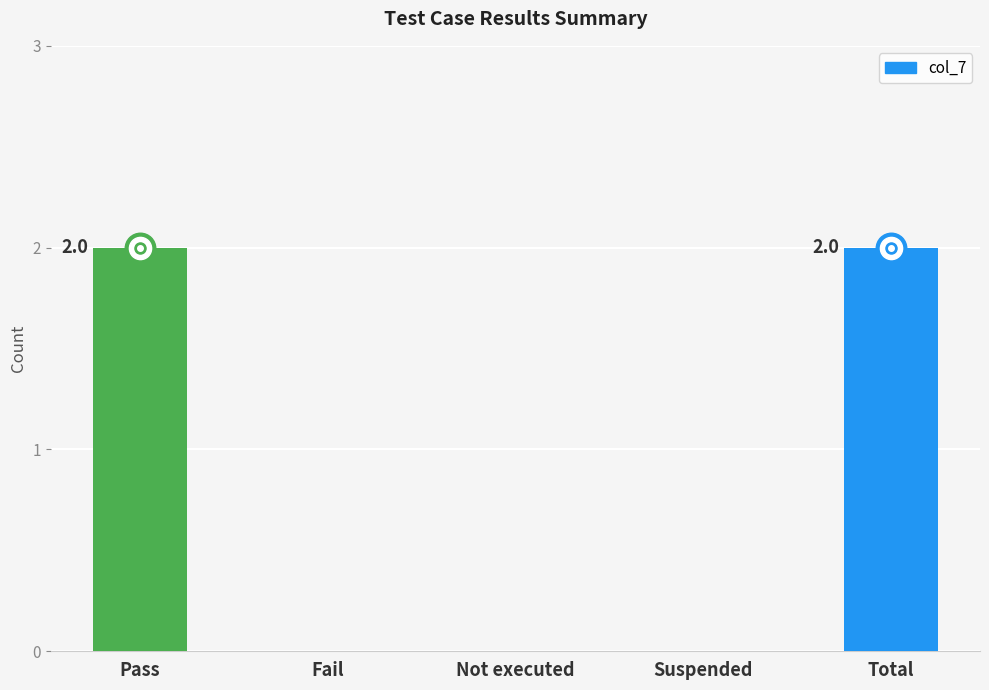

What is the change in value from Not executed to Total?

+2